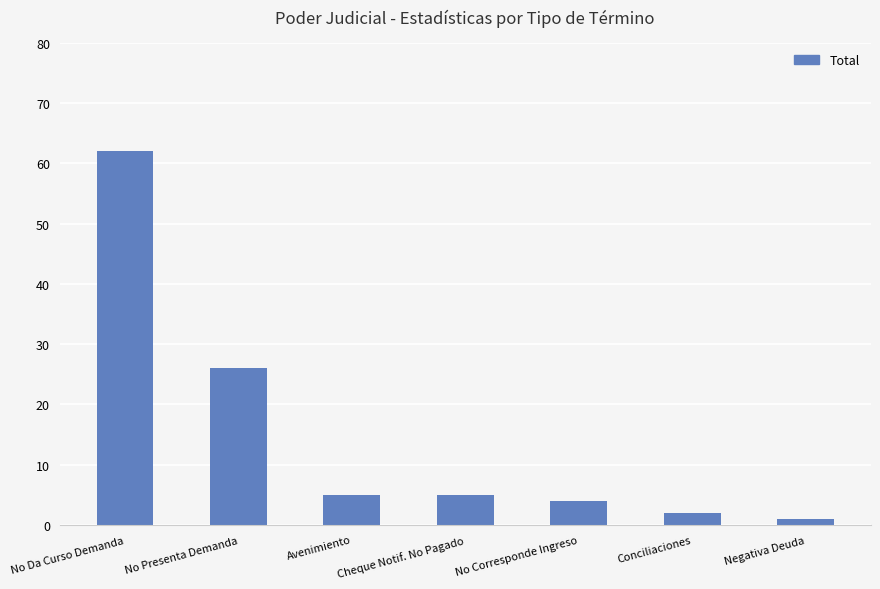

How many bars are there in total?

7